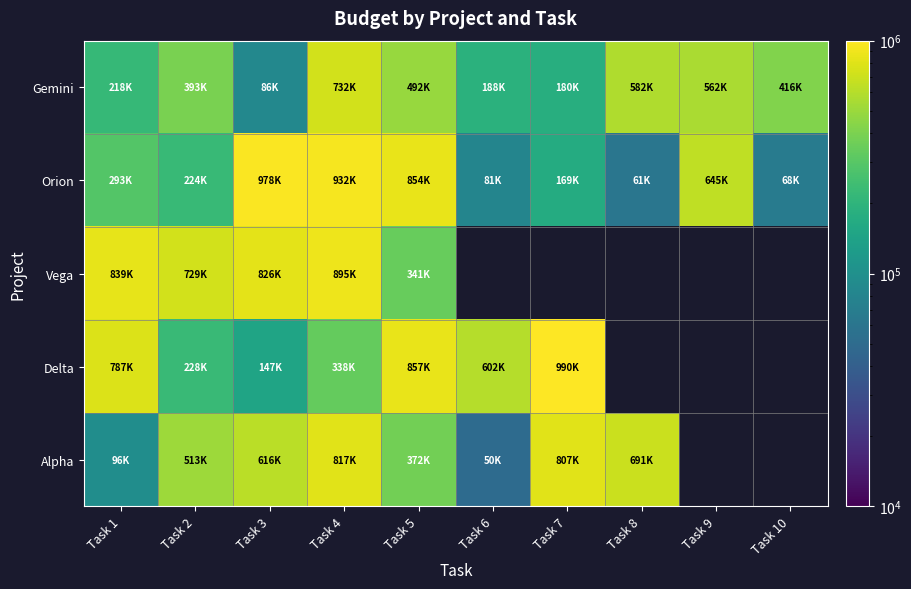

List the series in order of their peak value, lowest first.

Gemini, Alpha, Vega, Orion, Delta